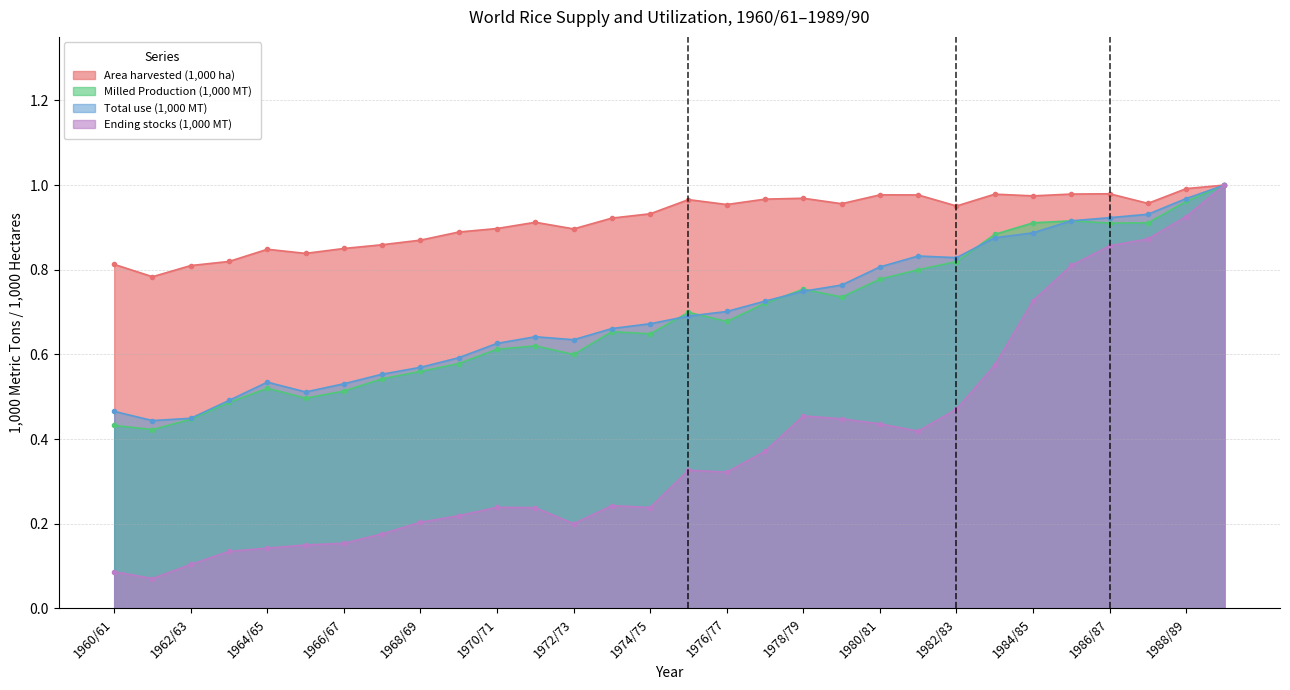

What is the difference between the maximum and minimum values in the Area harvested (1,000 ha) series?

0.2